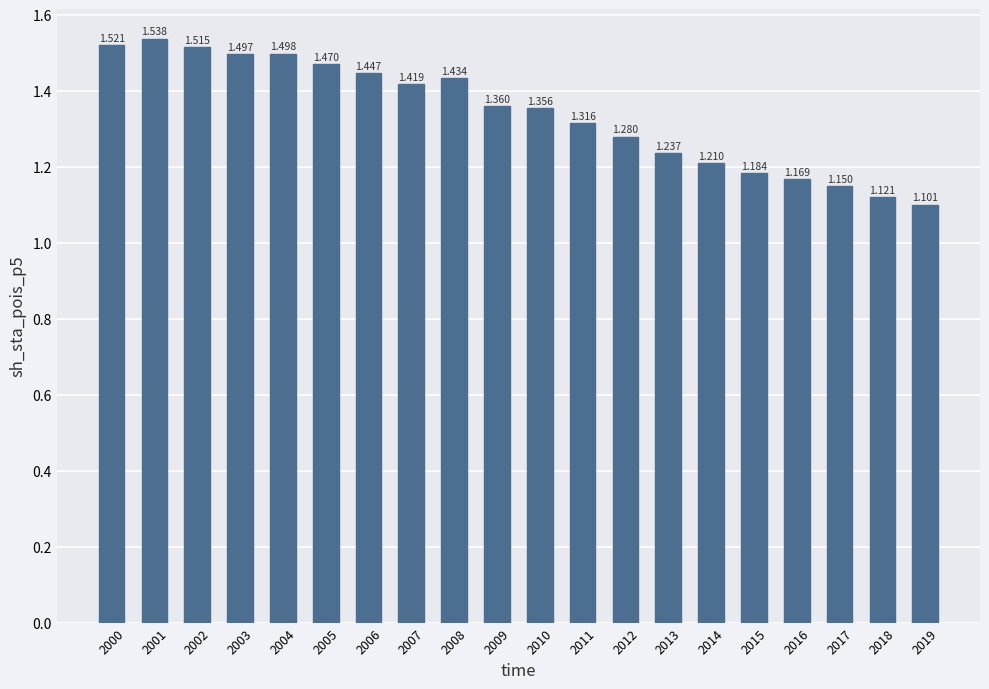

True or false: the data shows 0.4 at 2006.

False